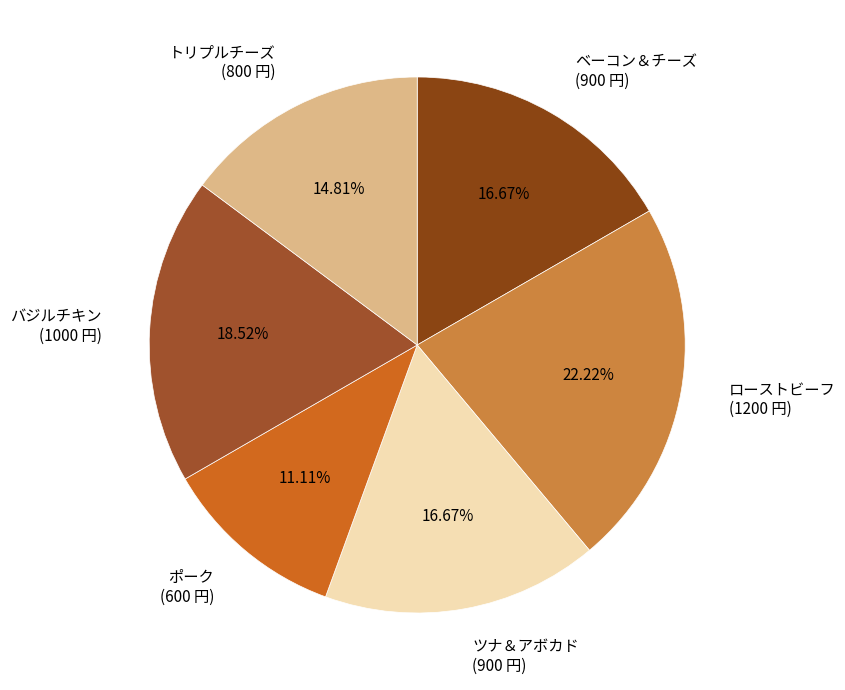

Which category has the smallest portion of the pie?

ポーク